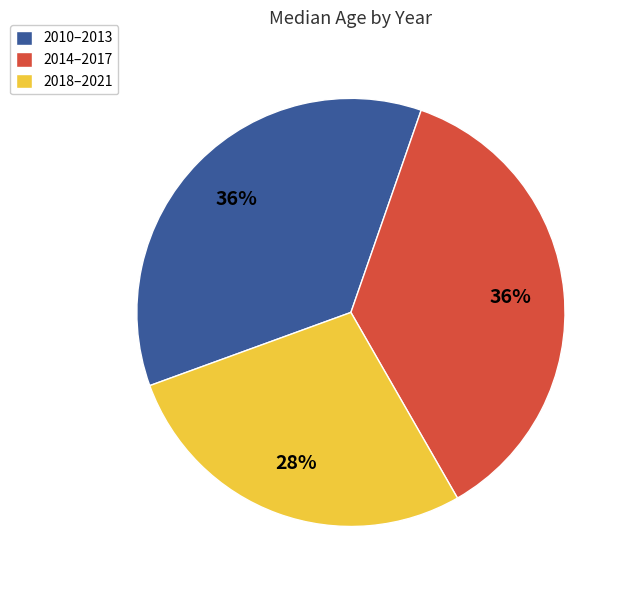

How many slices are in this pie chart?

3